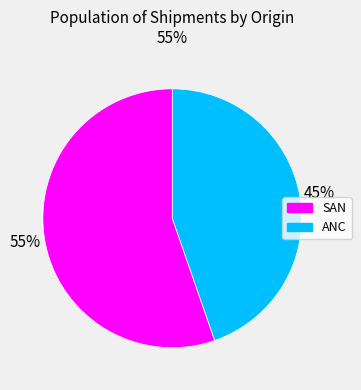

Which has a higher value, SAN or ANC?

SAN